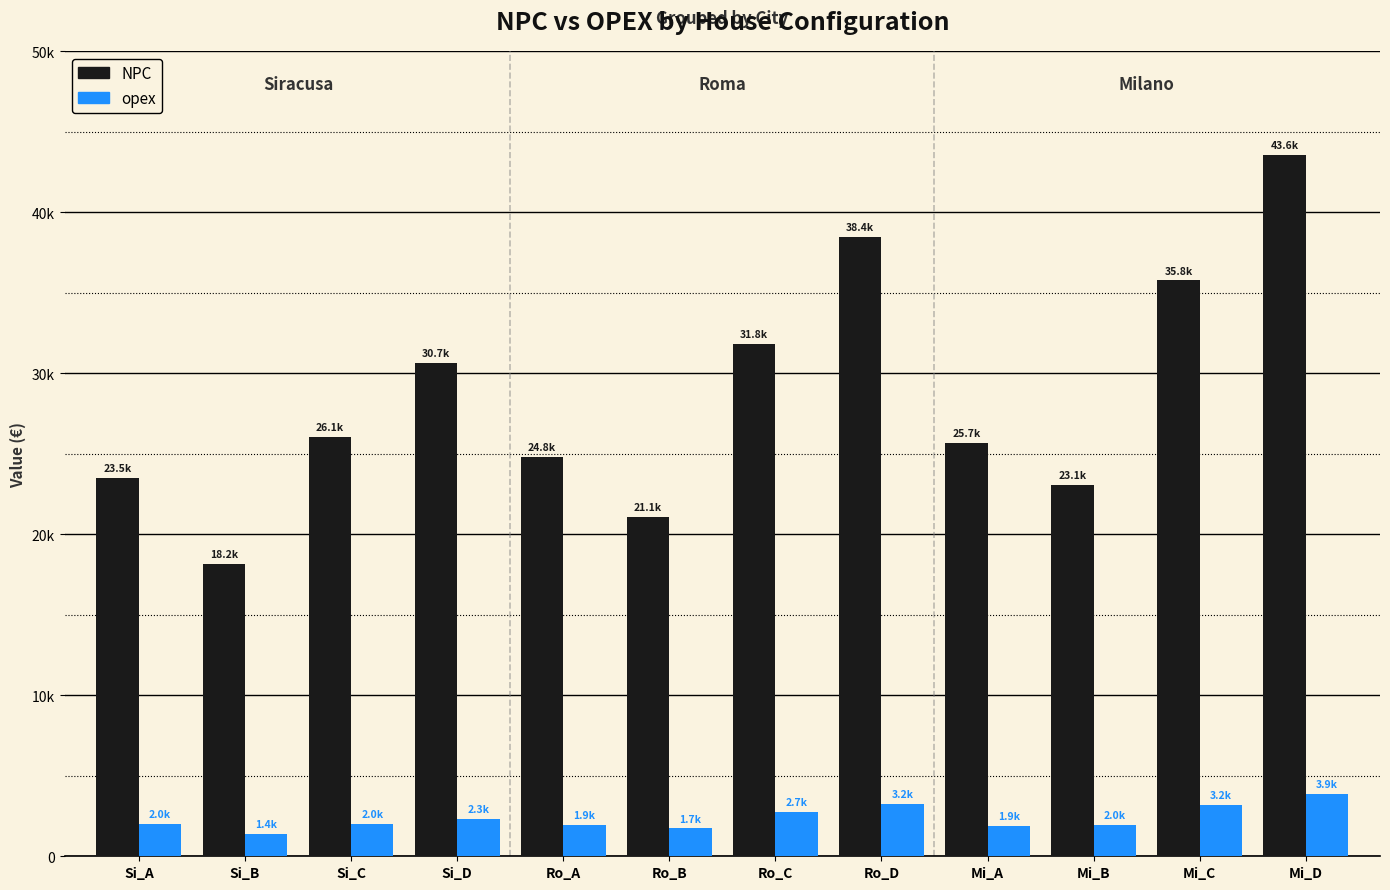

Where does the NPC series first go above 26066?

Si_C